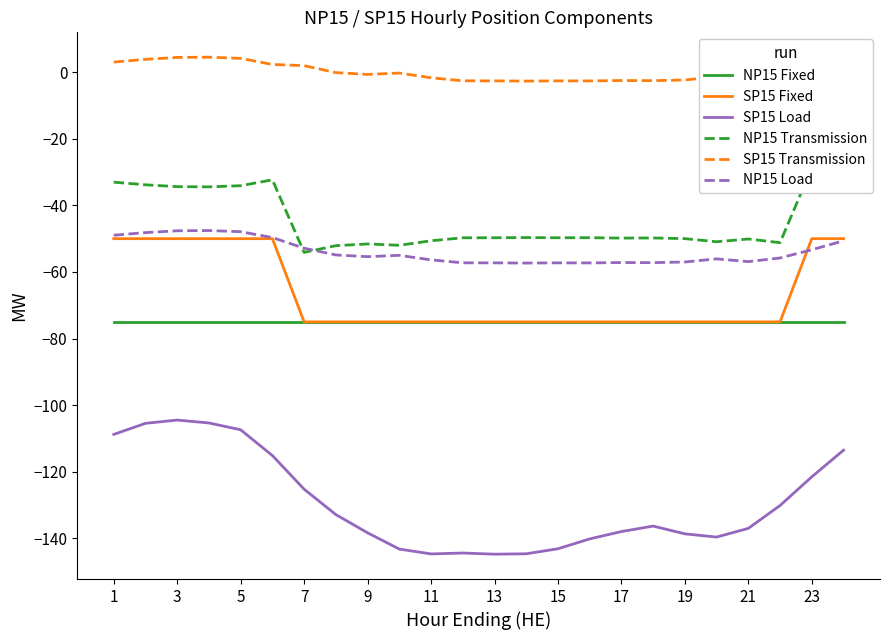

What is the average value of the NP15 Fixed series?

-75.0